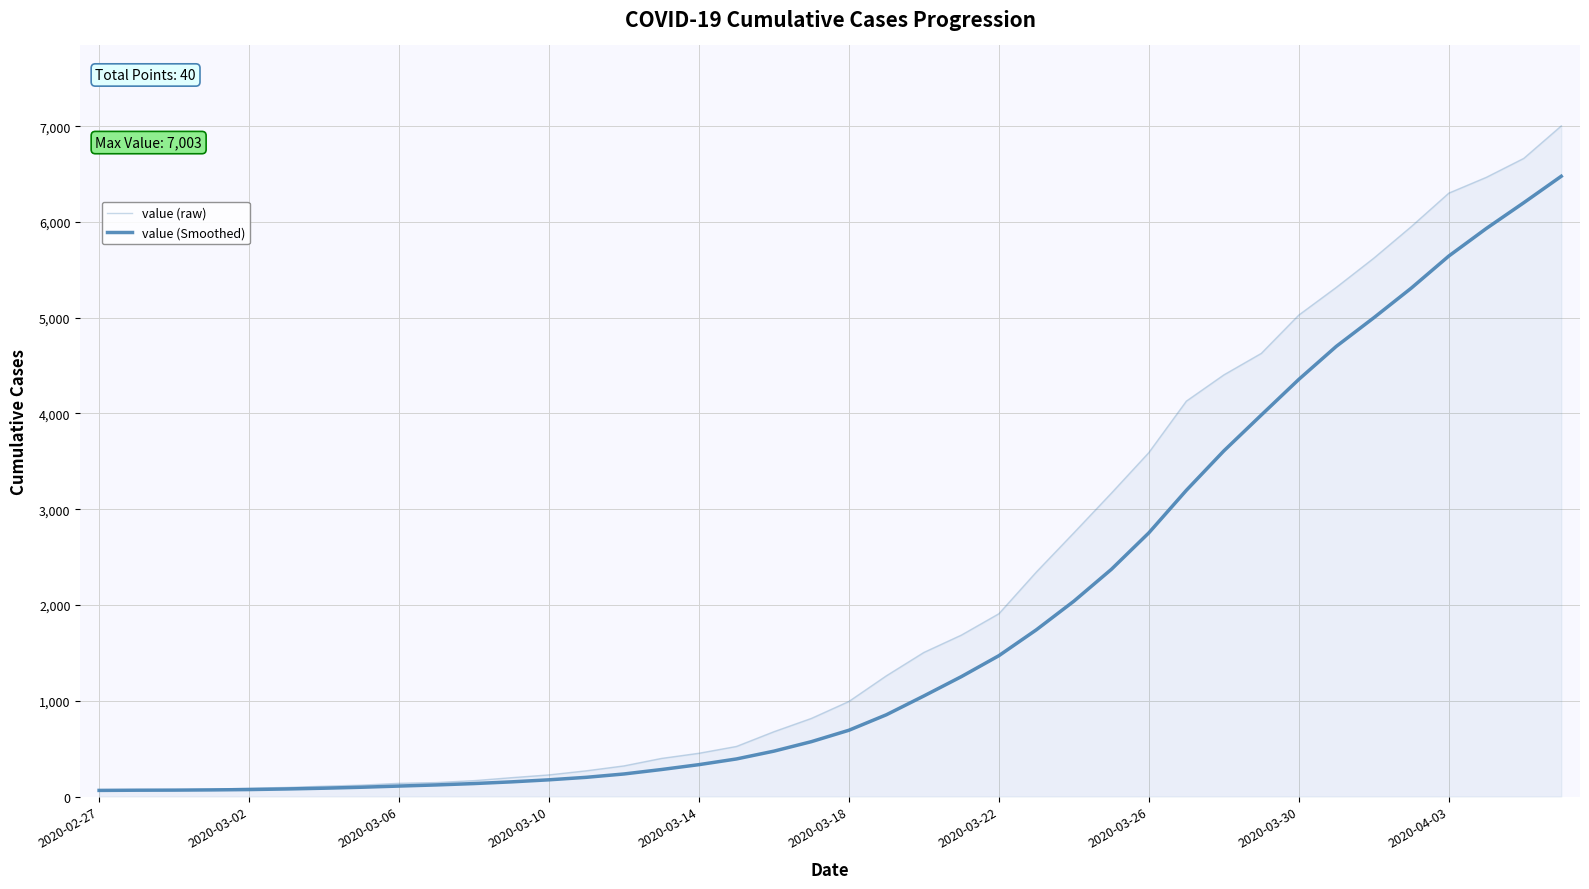

Is this an area chart (filled region under the line)?

Yes